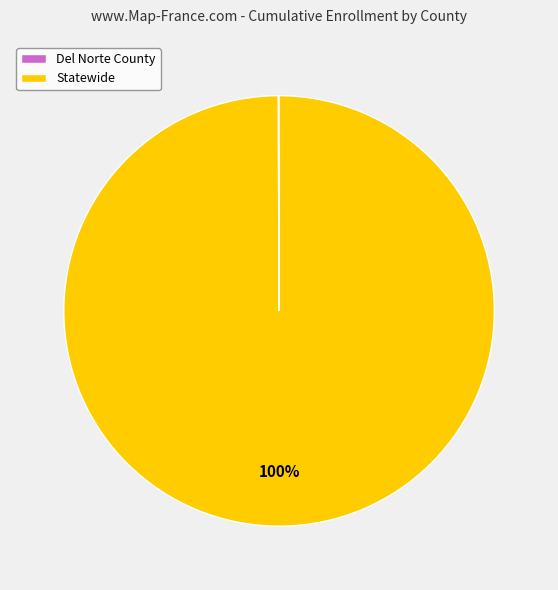

True or false: Statewide accounts for 100% of the total.

True